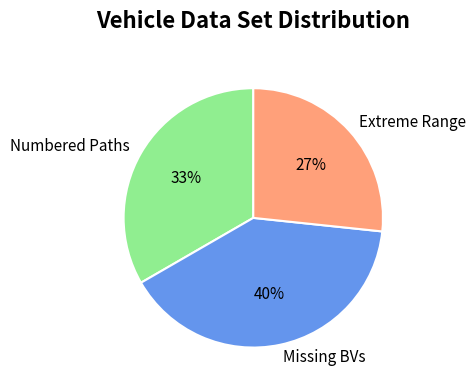

To the nearest percent, what is the difference between the largest and smallest slice percentages?

13%